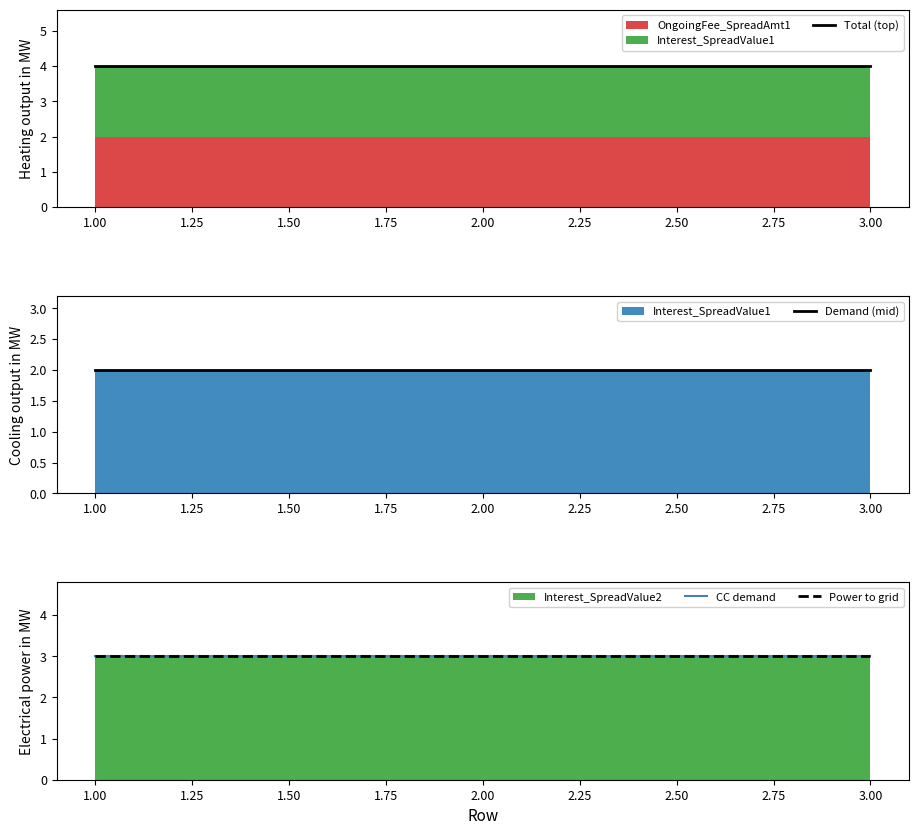

Reading left to right, what are all the values shown in this chart?

Total (top): 4	4	4
Demand (mid): 2	2	2
CC demand: 3	3	3
Power to grid: 3	3	3